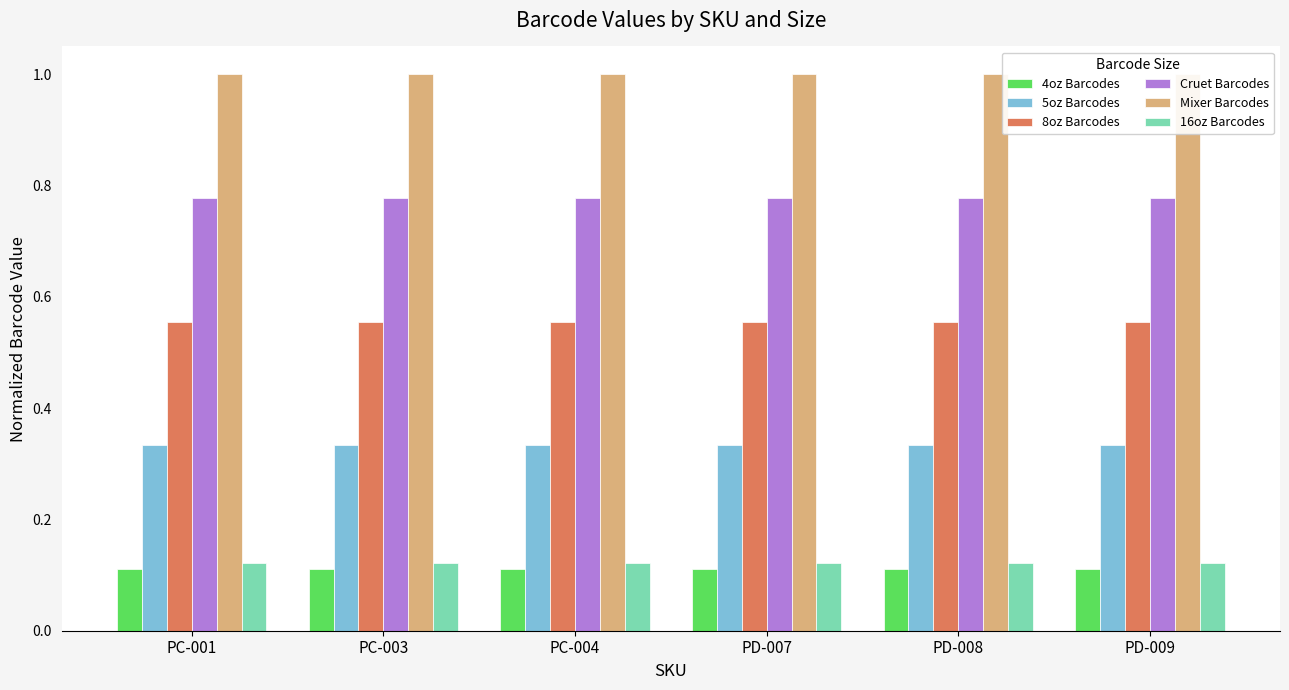

What is the label of the 1st bar from the left?

PC-001